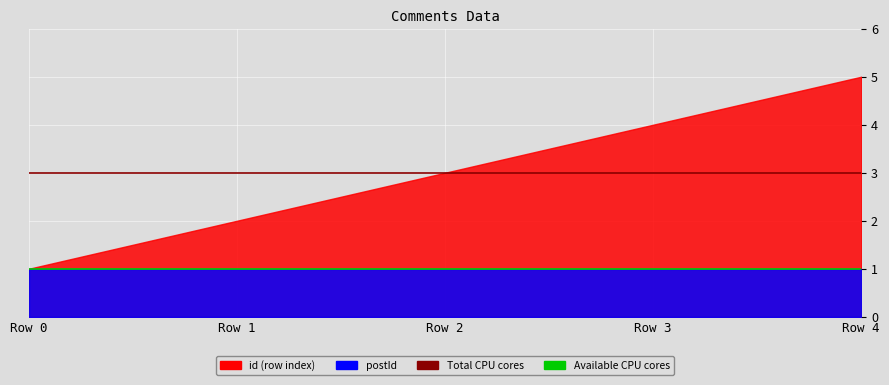

What is the average value of the Available CPU cores series?

1